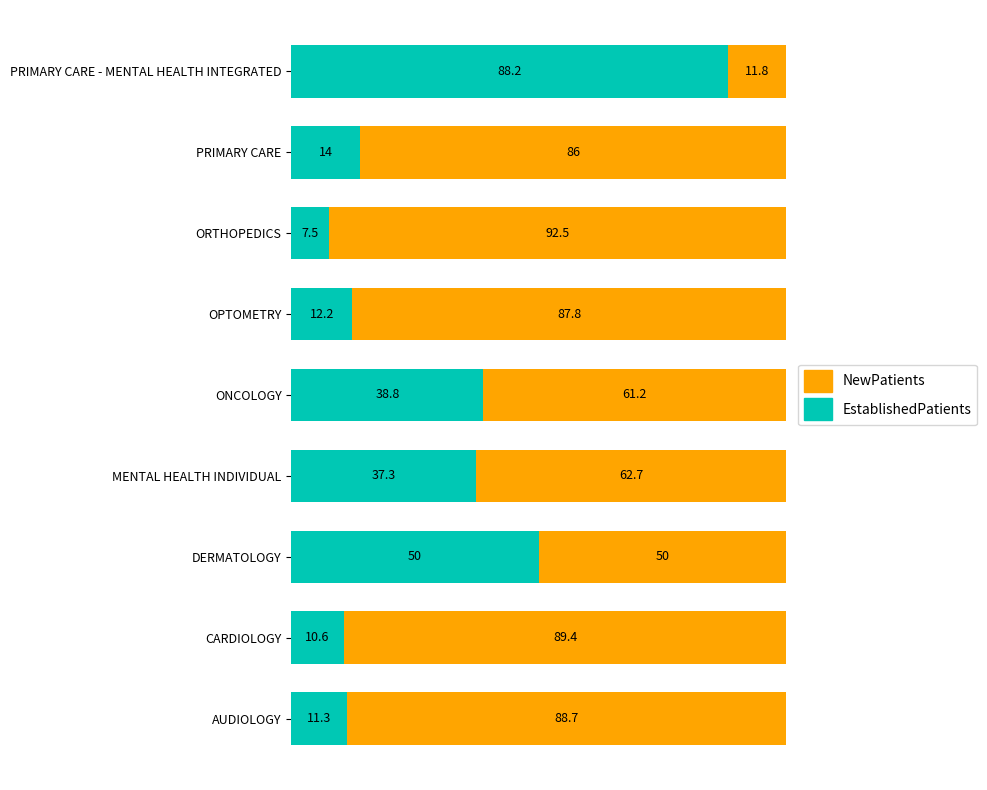

What is the total value across all series at PRIMARY CARE?

100.0